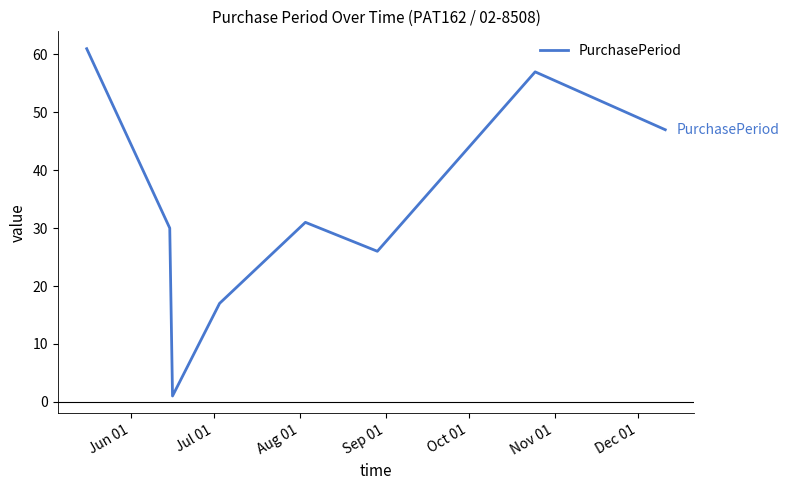

True or false: there are more than 2 points higher than both neighbors.

False